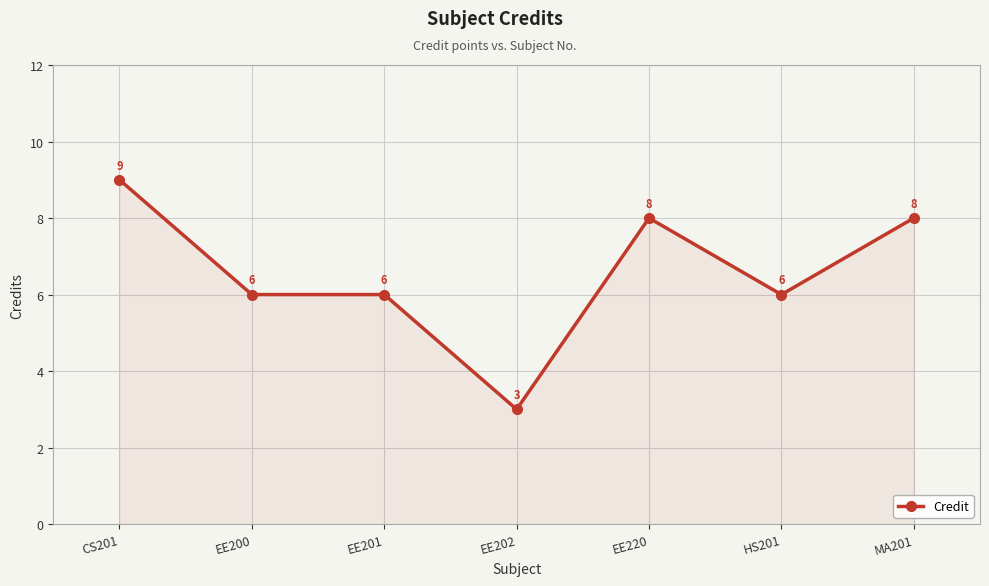

Approximately how many times larger is the value at EE200 compared to EE202?

2.0